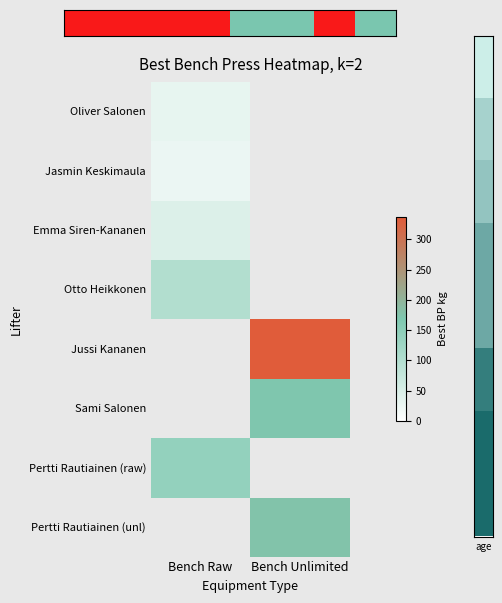

Is the value of Pertti Rautiainen (unl) at Bench Unlimited greater than the value of Emma Siren-Kananen at Bench Unlimited?

No